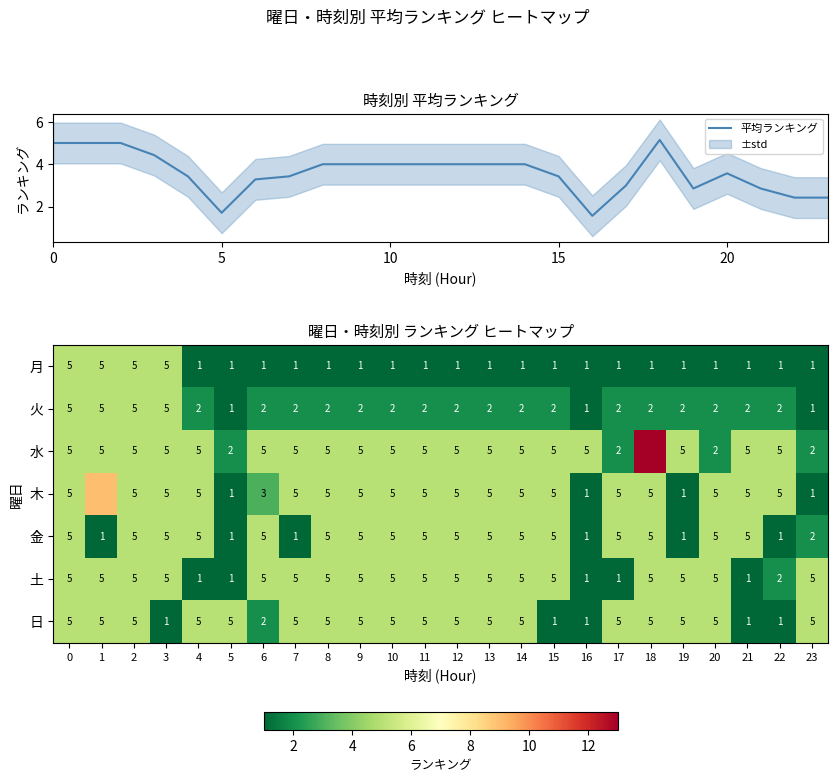

What is the sum of all 火 values?

57